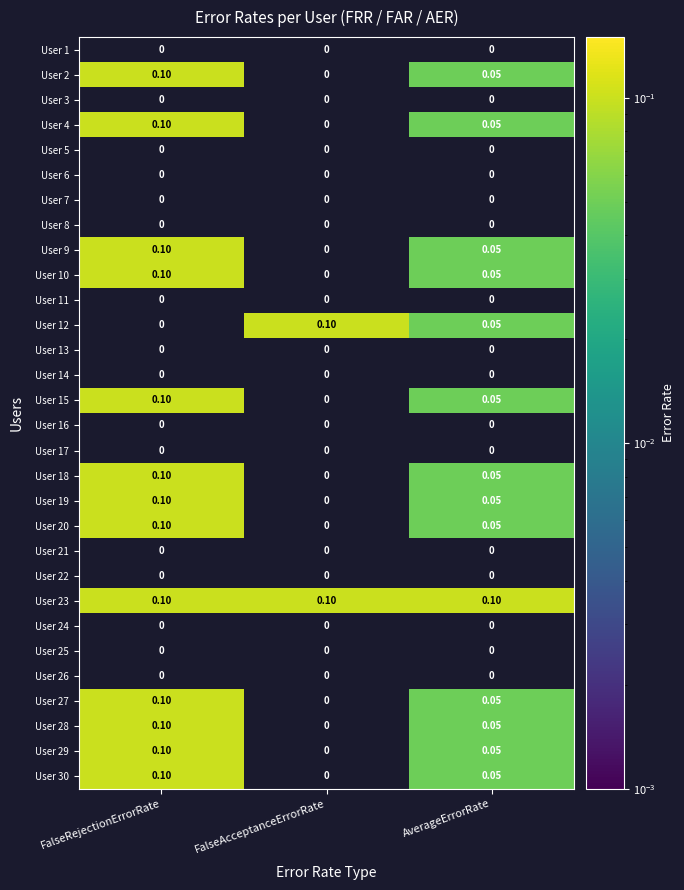

At which category is the sum across all series the highest?

FalseRejectionErrorRate